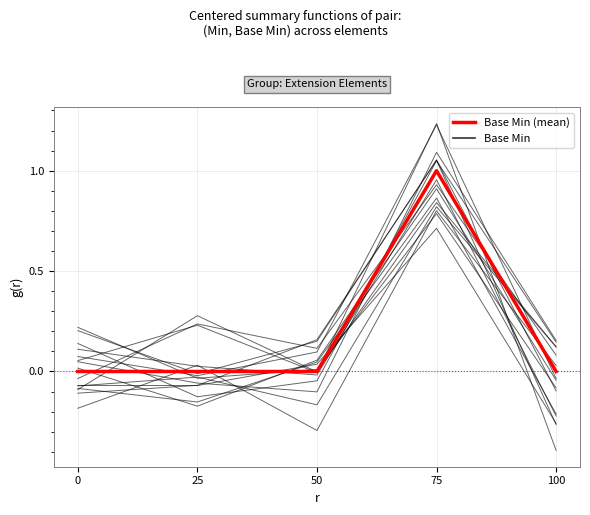

What is the difference between the Base Min values at 100 and 75?

1